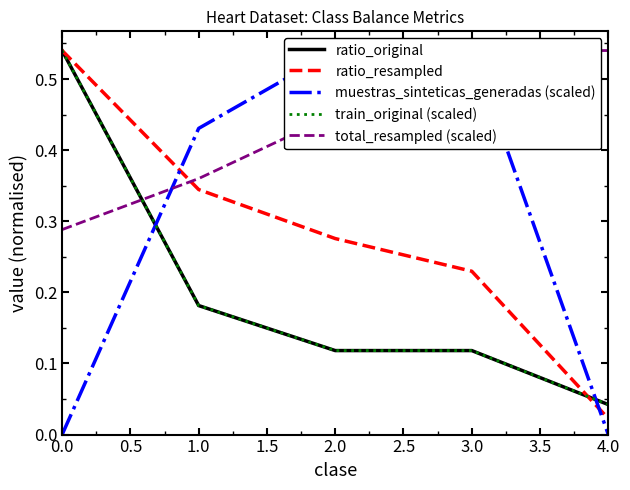

Which series has the largest range (max minus min)?

muestras_sinteticas_generadas (scaled)